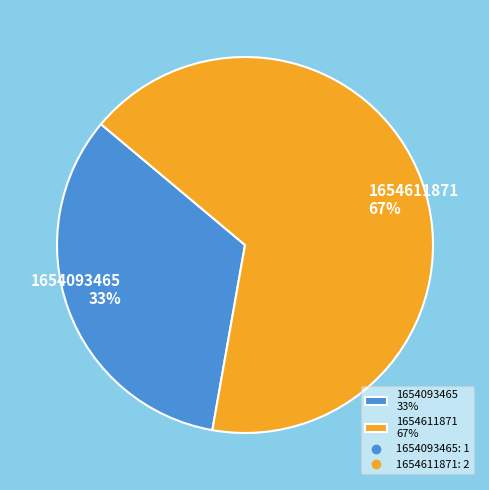

Combined, do 1654611871 67% and 1654093465 33% account for over 50%?

Yes